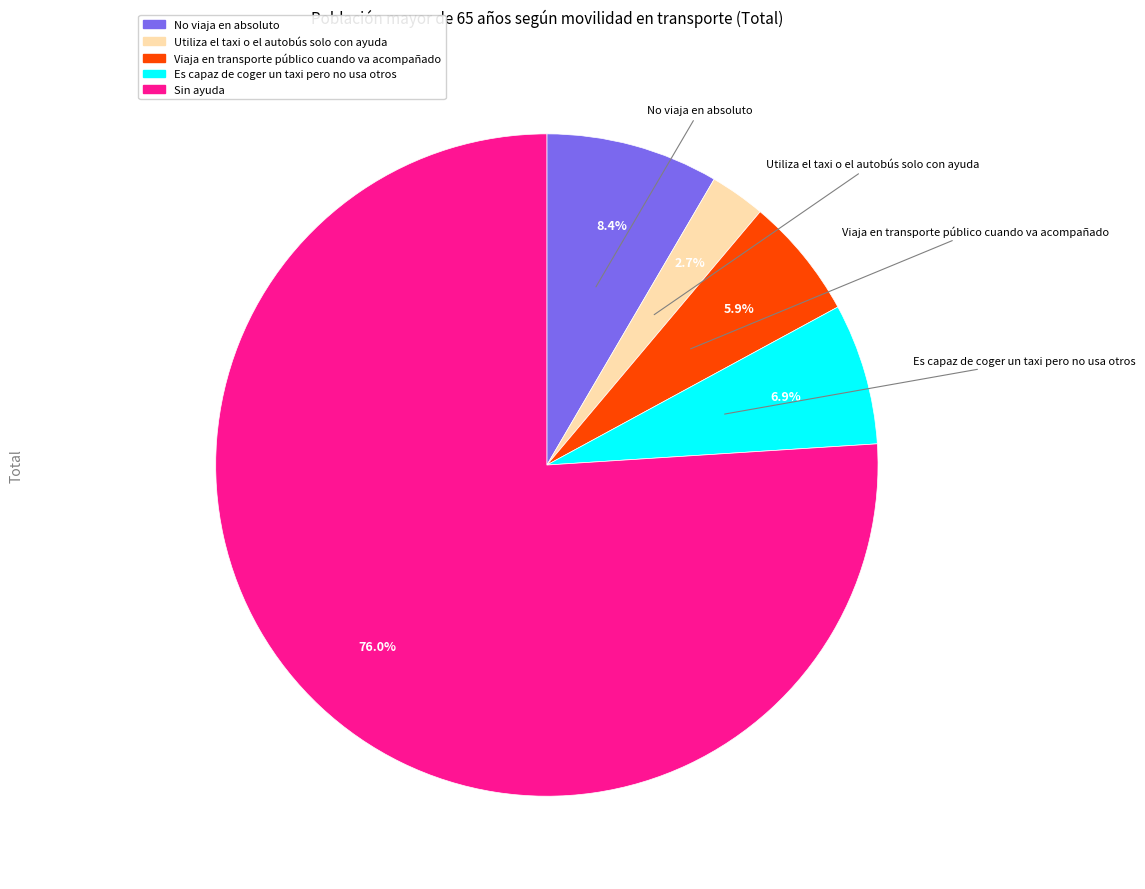

Is there a majority slice in this chart?

Yes